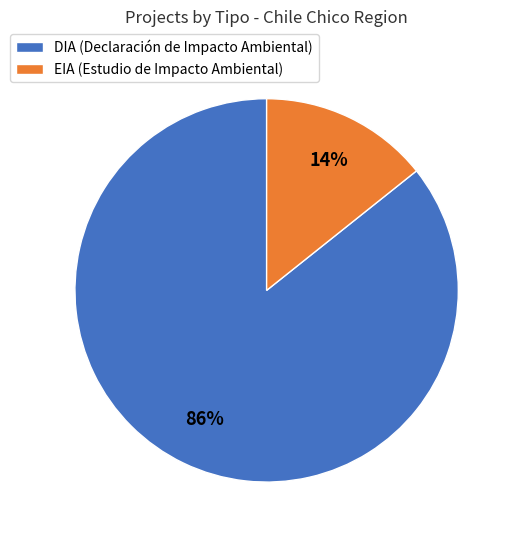

To the nearest percent, what is the combined percentage of EIA (Estudio de Impacto Ambiental) and DIA (Declaración de Impacto Ambiental)?

100%